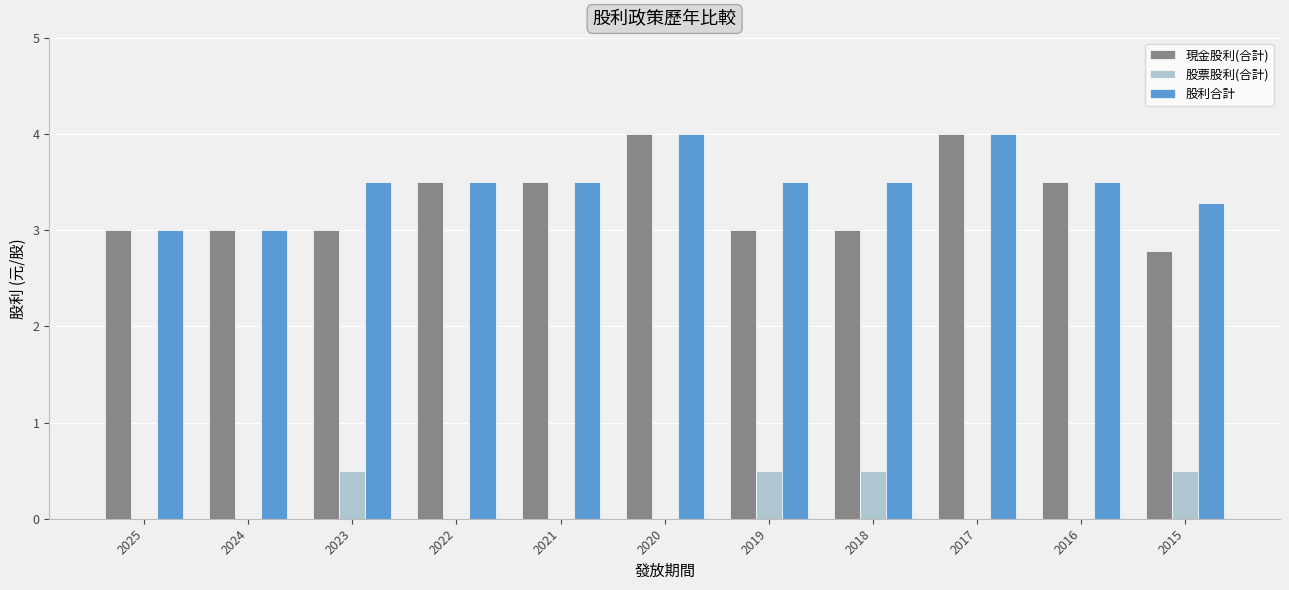

Is the value of 現金股利(合計) at 2025 greater than the value of 股票股利(合計) at 2025?

Yes